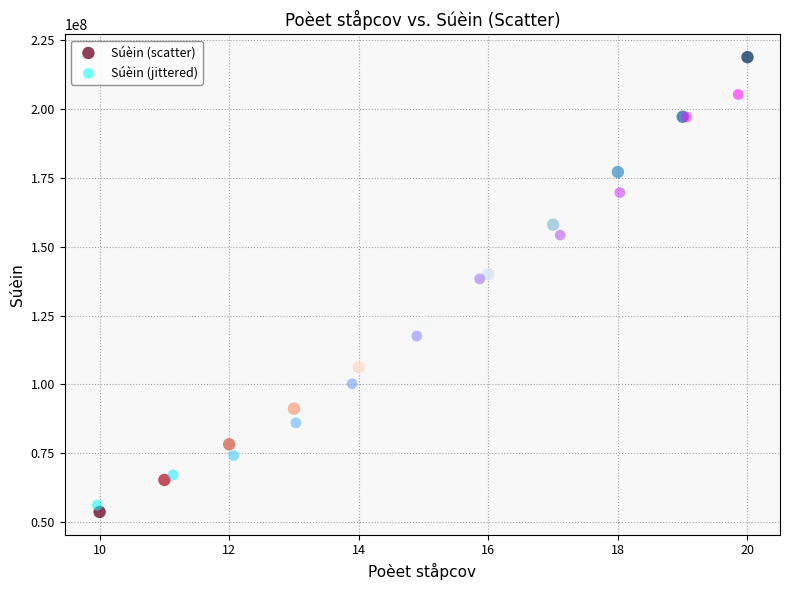

Which series contains the lowest Y value?

Súèin (scatter)